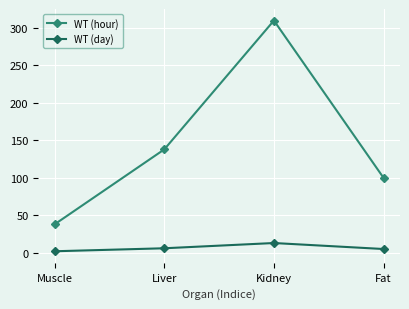

How many lines are shown in the chart?

2